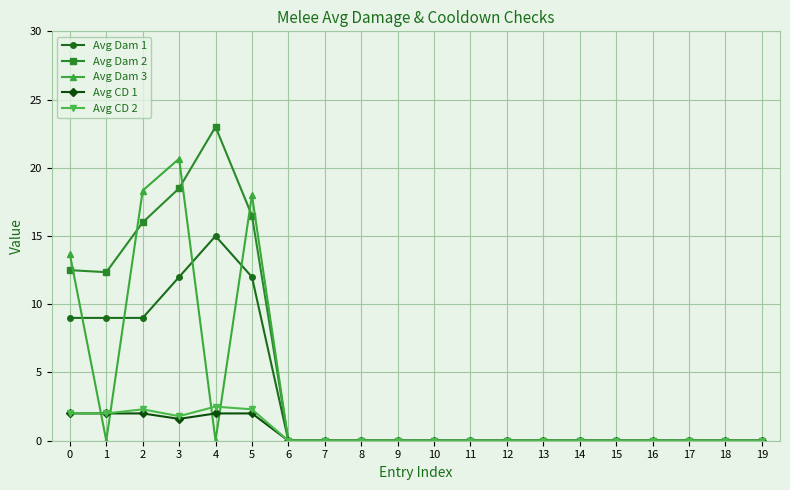

How many lines are shown in the chart?

5